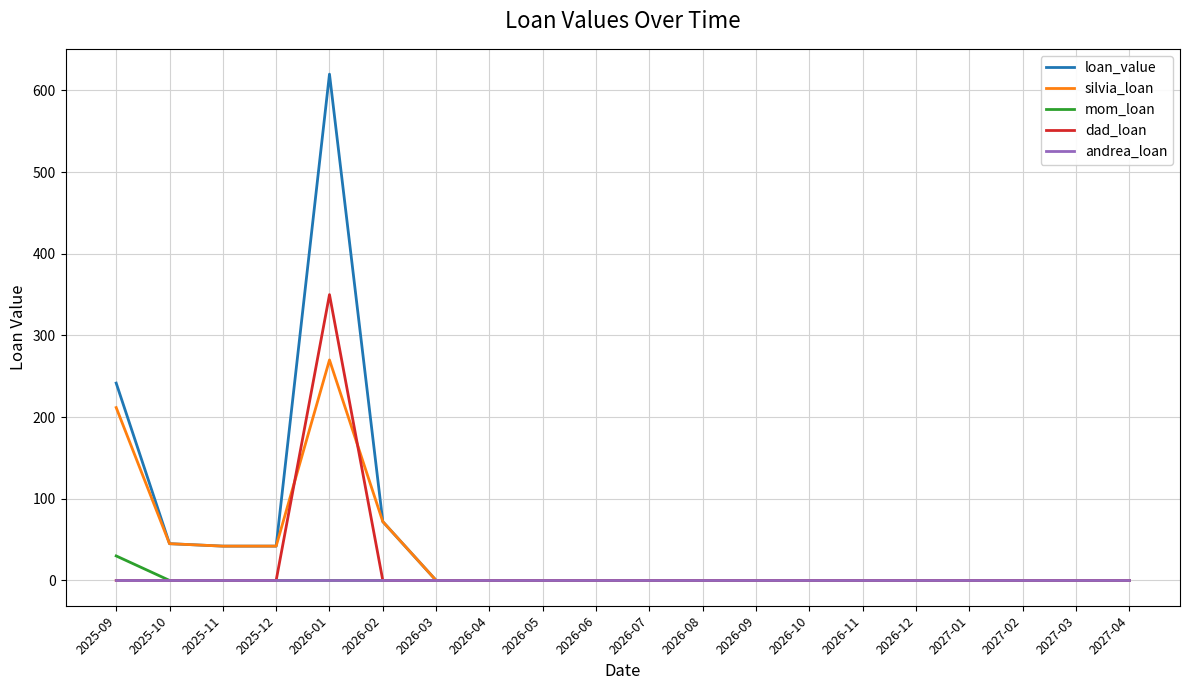

Does the chart have visible grid lines?

Yes